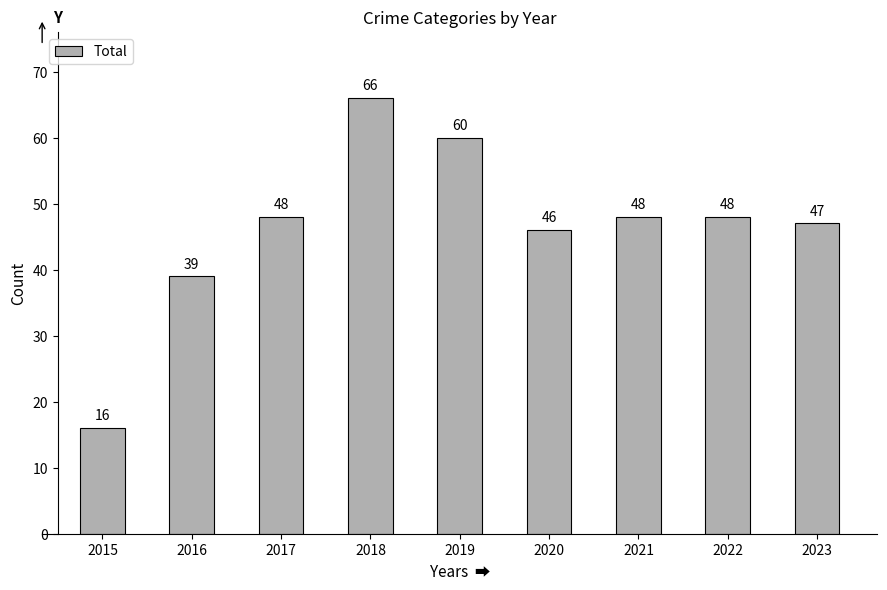

What is the average value?

46